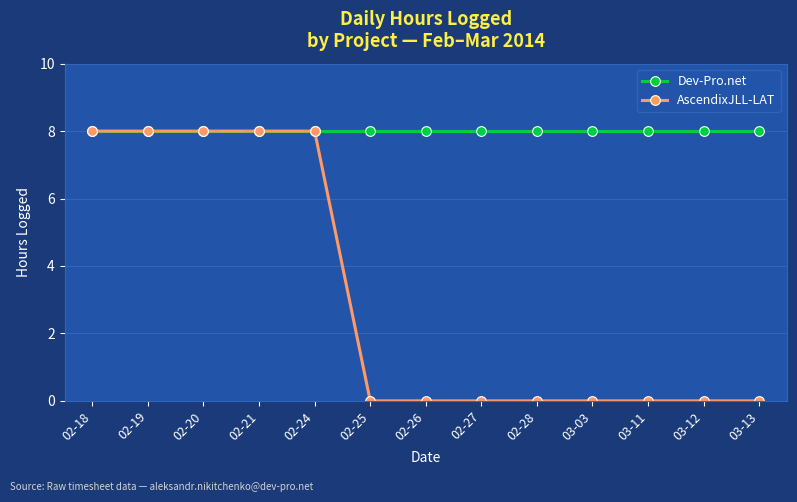

List the series in order of their overall mean, highest first.

Dev-Pro.net, AscendixJLL-LAT